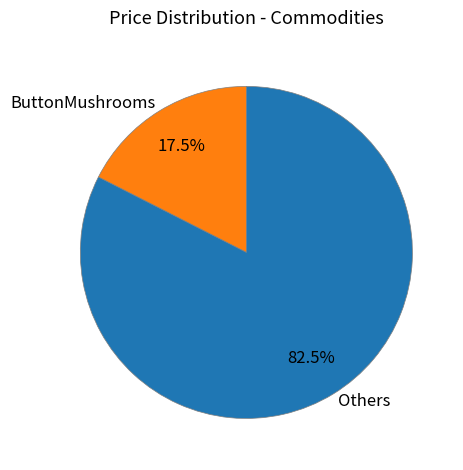

What is the smallest slice in the pie chart?

ButtonMushrooms